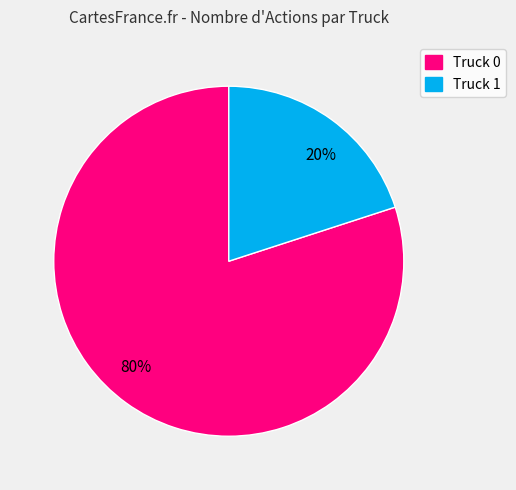

What is the largest slice in the pie chart?

80%